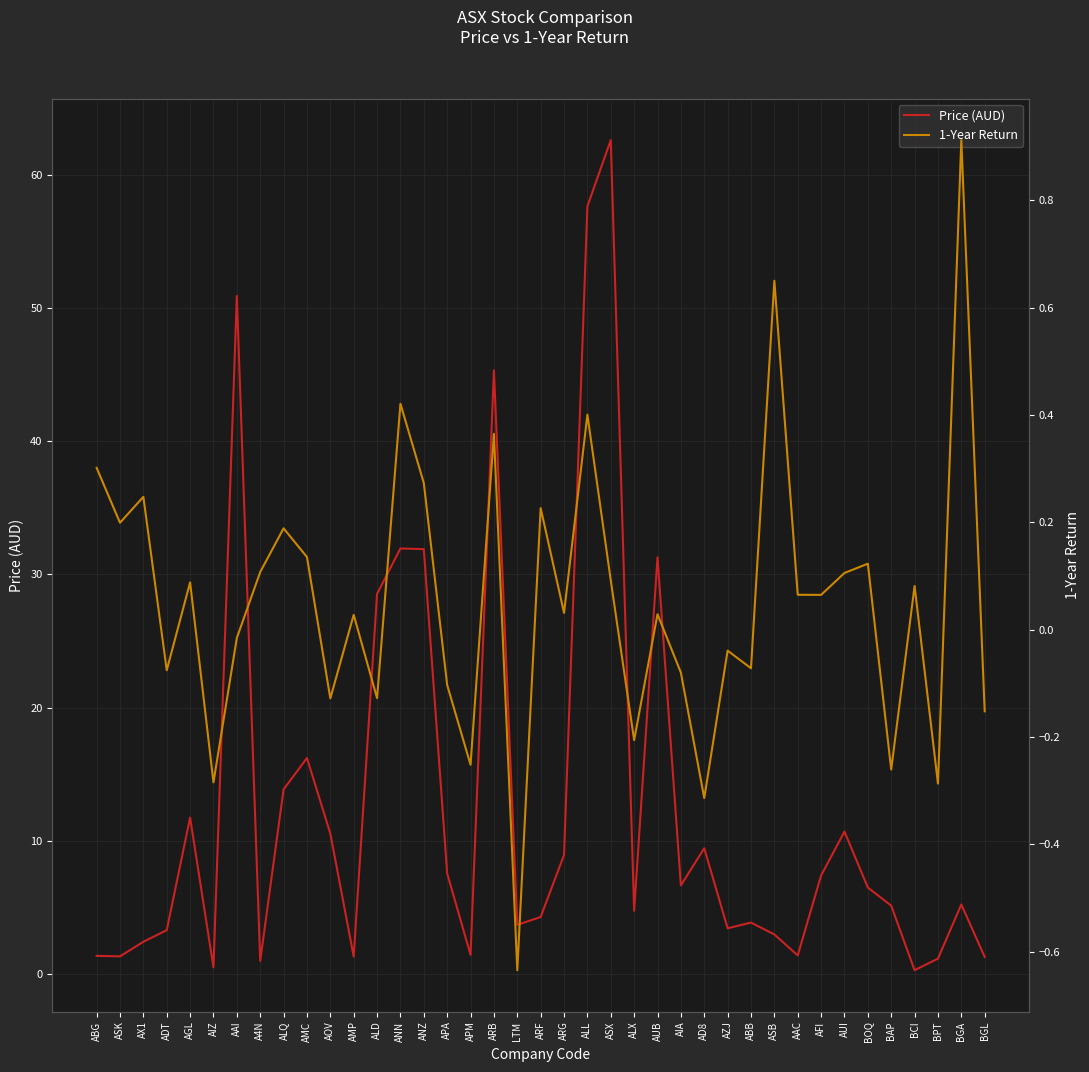

What is the average value of the Price (AUD) series?

12.8